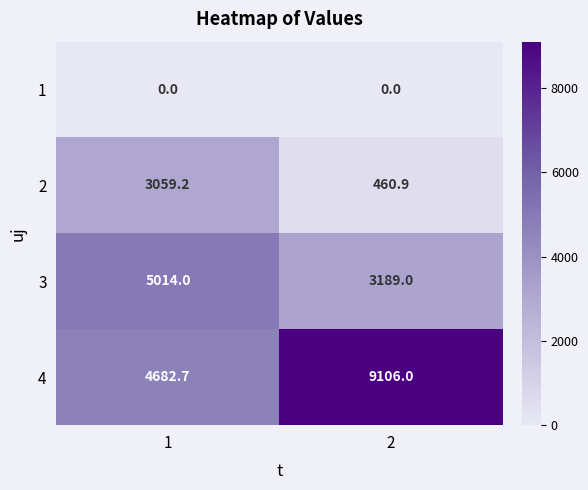

What is the spread (max minus min) of values at 2?

9106.0